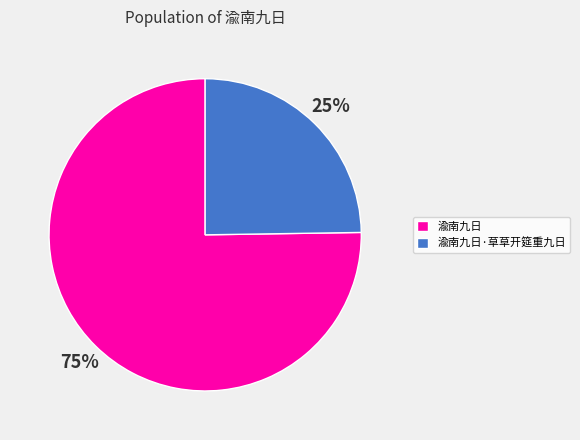

To the nearest percent, what percentage of the pie is 渝南九日?

75%